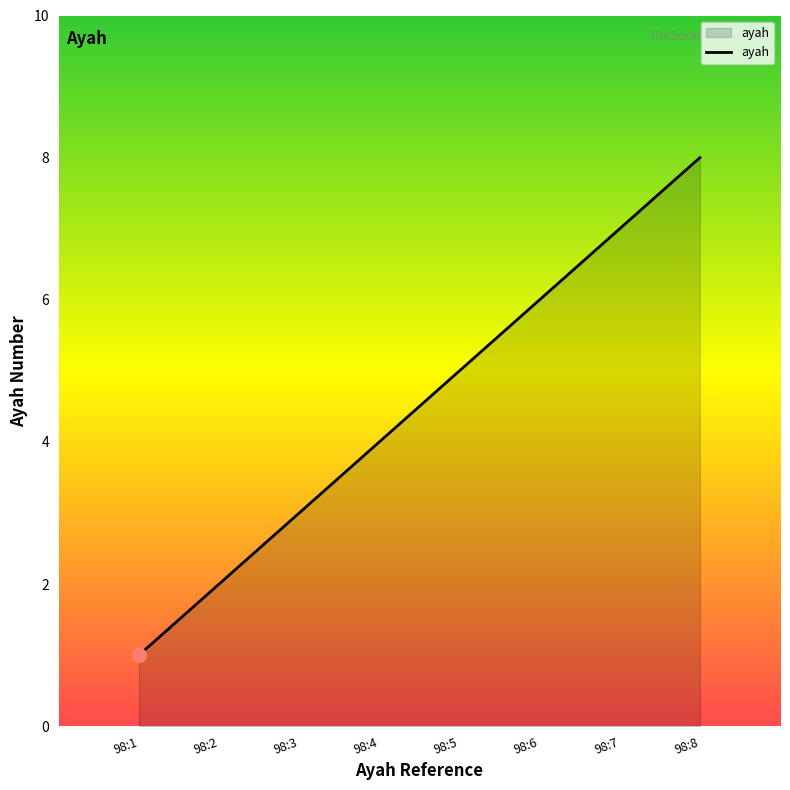

What is the ratio of the value at 98:5 to the value at 98:6?

0.8